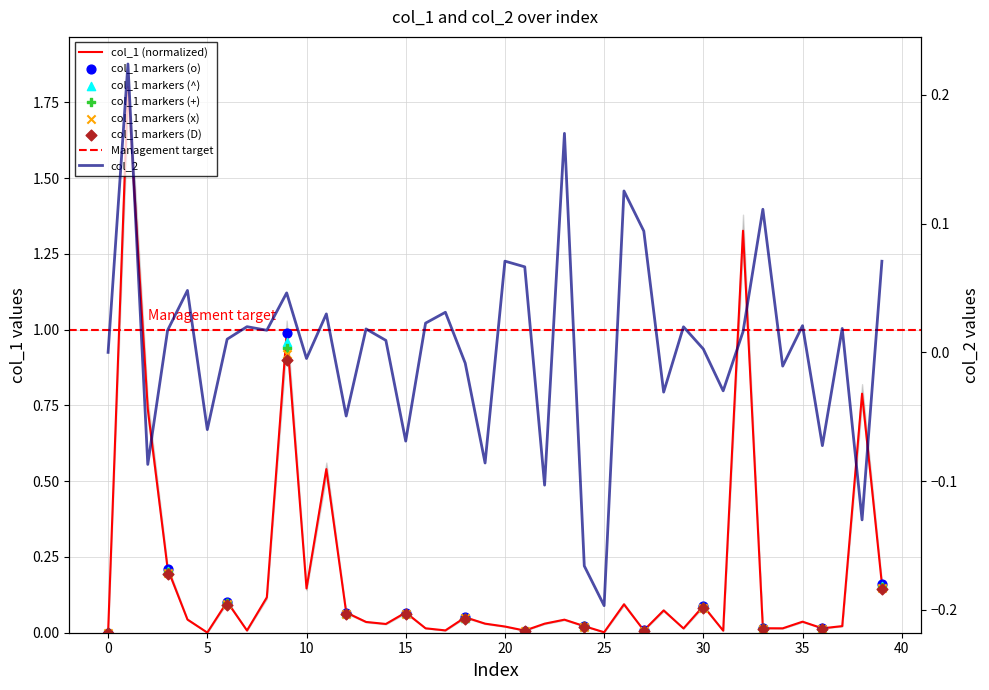

Which series has the widest spread of Y values?

col_1